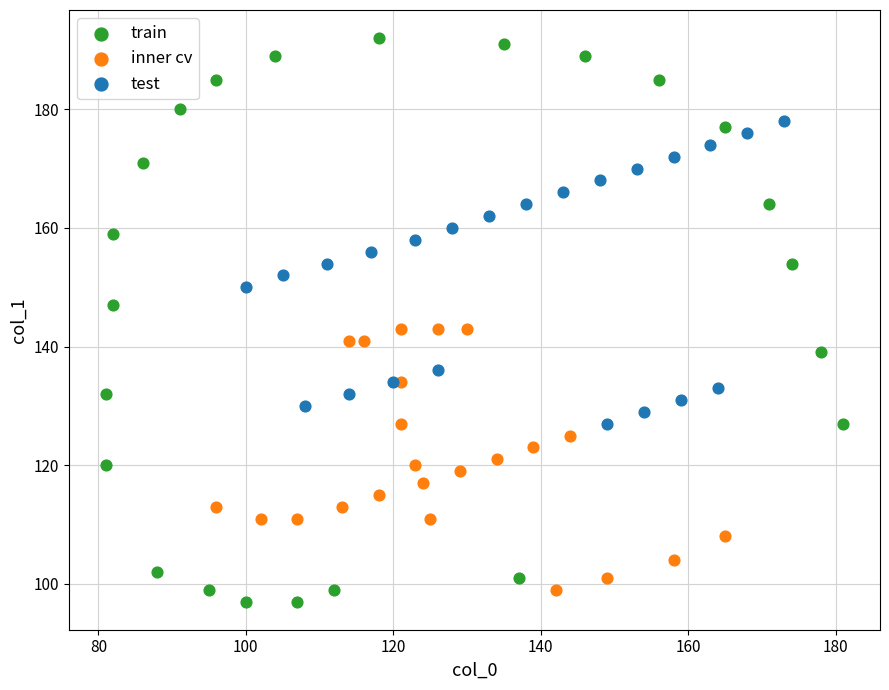

Which series contains the highest Y value?

train